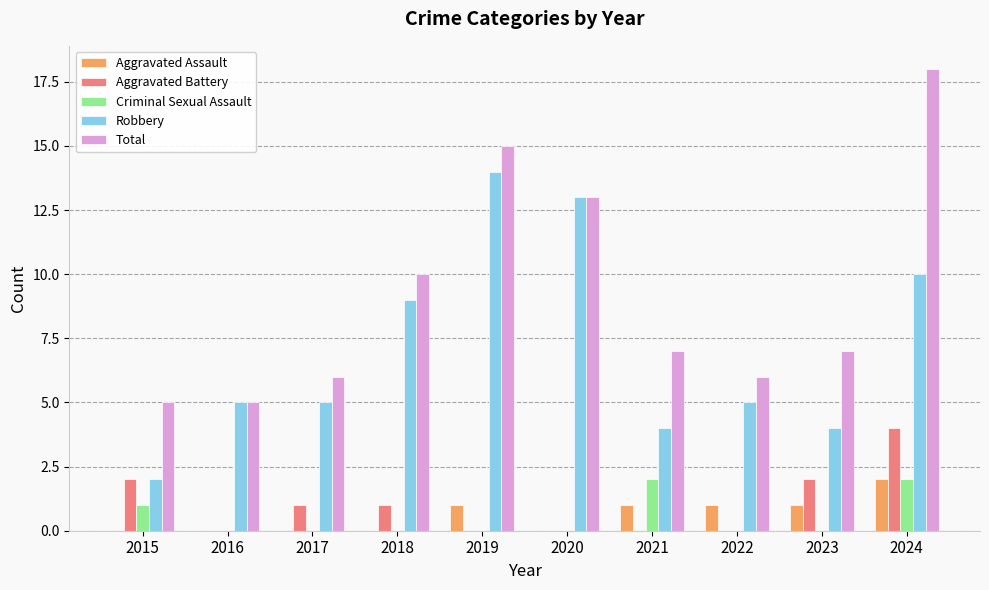

Reading right to left, list all the values displayed in this chart.

Aggravated Assault: 2024=2	2023=1	2022=1	2021=1	2020=0	2019=1	2018=0	2017=0	2016=0	2015=0
Aggravated Battery: 2024=4	2023=2	2022=0	2021=0	2020=0	2019=0	2018=1	2017=1	2016=0	2015=2
Criminal Sexual Assault: 2024=2	2023=0	2022=0	2021=2	2020=0	2019=0	2018=0	2017=0	2016=0	2015=1
Robbery: 2024=10	2023=4	2022=5	2021=4	2020=13	2019=14	2018=9	2017=5	2016=5	2015=2
Total: 2024=18	2023=7	2022=6	2021=7	2020=13	2019=15	2018=10	2017=6	2016=5	2015=5